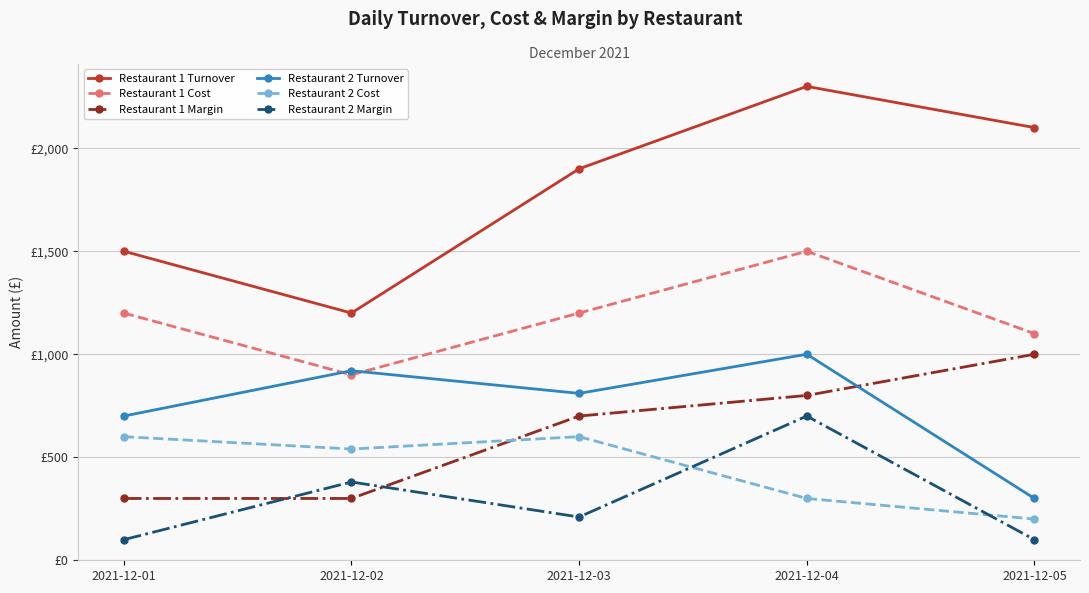

Reading left to right, extract all data points from this chart.

Restaurant 1 Turnover: 2021-12-01=1500	2021-12-02=1200	2021-12-03=1900	2021-12-04=2300	2021-12-05=2100
Restaurant 1 Cost: 2021-12-01=1200	2021-12-02=900	2021-12-03=1200	2021-12-04=1500	2021-12-05=1100
Restaurant 1 Margin: 2021-12-01=300	2021-12-02=300	2021-12-03=700	2021-12-04=800	2021-12-05=1000
Restaurant 2 Turnover: 2021-12-01=700	2021-12-02=920	2021-12-03=810	2021-12-04=1000	2021-12-05=300
Restaurant 2 Cost: 2021-12-01=600	2021-12-02=540	2021-12-03=600	2021-12-04=300	2021-12-05=200
Restaurant 2 Margin: 2021-12-01=100	2021-12-02=380	2021-12-03=210	2021-12-04=700	2021-12-05=100